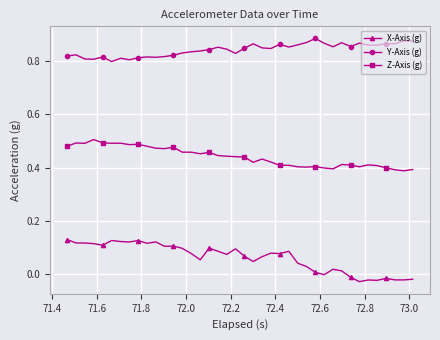

True or false: Z-Axis (g) has more than 1 points higher than both neighbors.

True